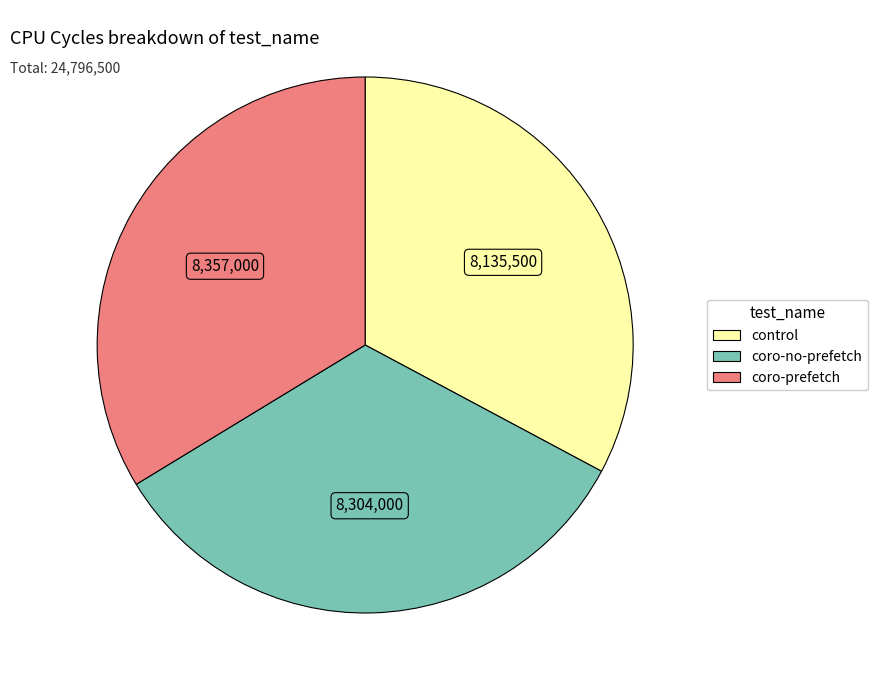

Which slice is the smallest?

control